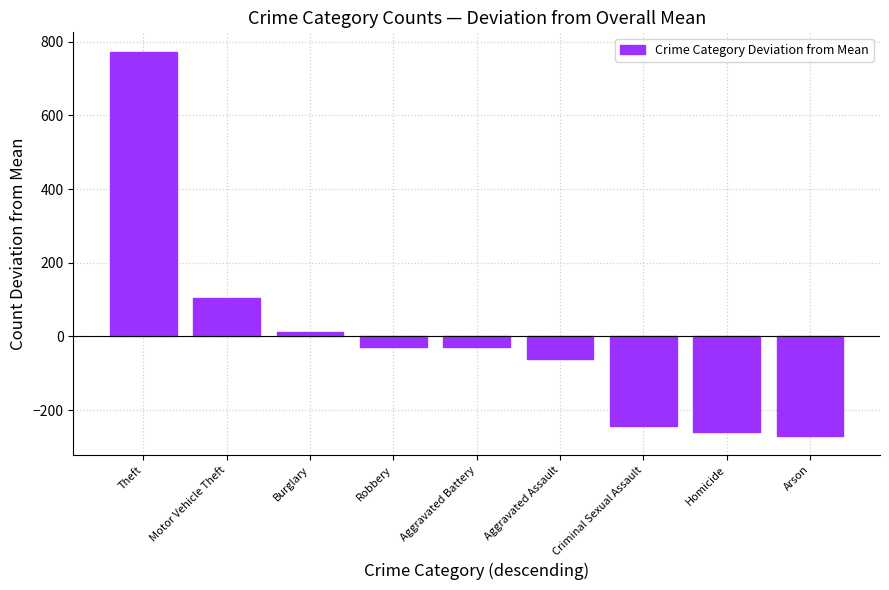

What is the sum of the values at Homicide and Criminal Sexual Assault?

-501.7